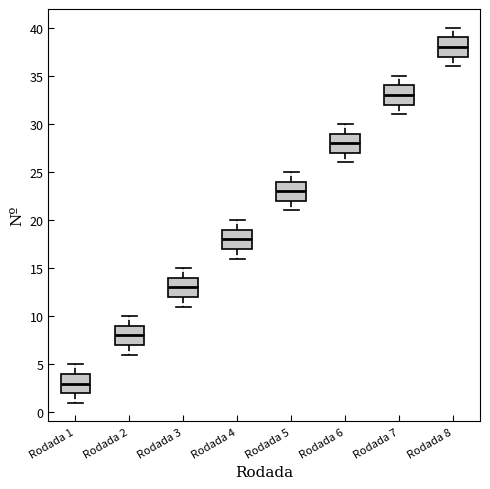

Where does the lower whisker of the box for Rodada 6 end on the y-axis? The values are not printed on the chart, so give them approximately, as read against the axis.

26